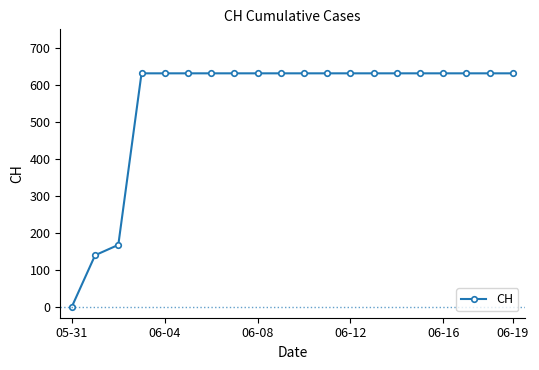

How many positive values are there?

19